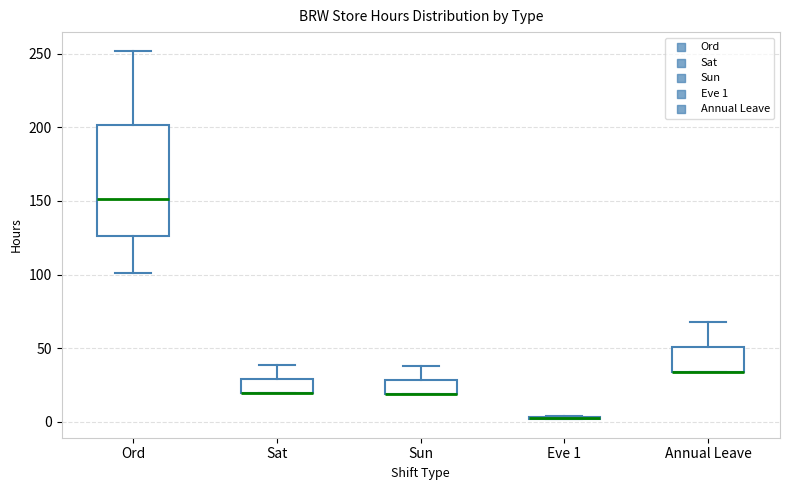

Reading left to right, transcribe this box plot: for each box, give where its median line is, the range the box spans, and where its two whiskers end, as read against the y-axis. The values are not printed on the chart, so give them approximately, as read against the axis.

Ord: median 150, box 125 to 200, whiskers 100 to 250
Sat: median 20 (drawn on the box's lower edge), box 20 to 30, whiskers 20 to 40
Sun: median 20 (drawn on the box's lower edge), box 20 to 30, whiskers 20 to 40
Eve 1: box collapsed to a line at 5, whiskers 0 to 5
Annual Leave: median 35 (drawn on the box's lower edge), box 35 to 50, whiskers 35 to 70